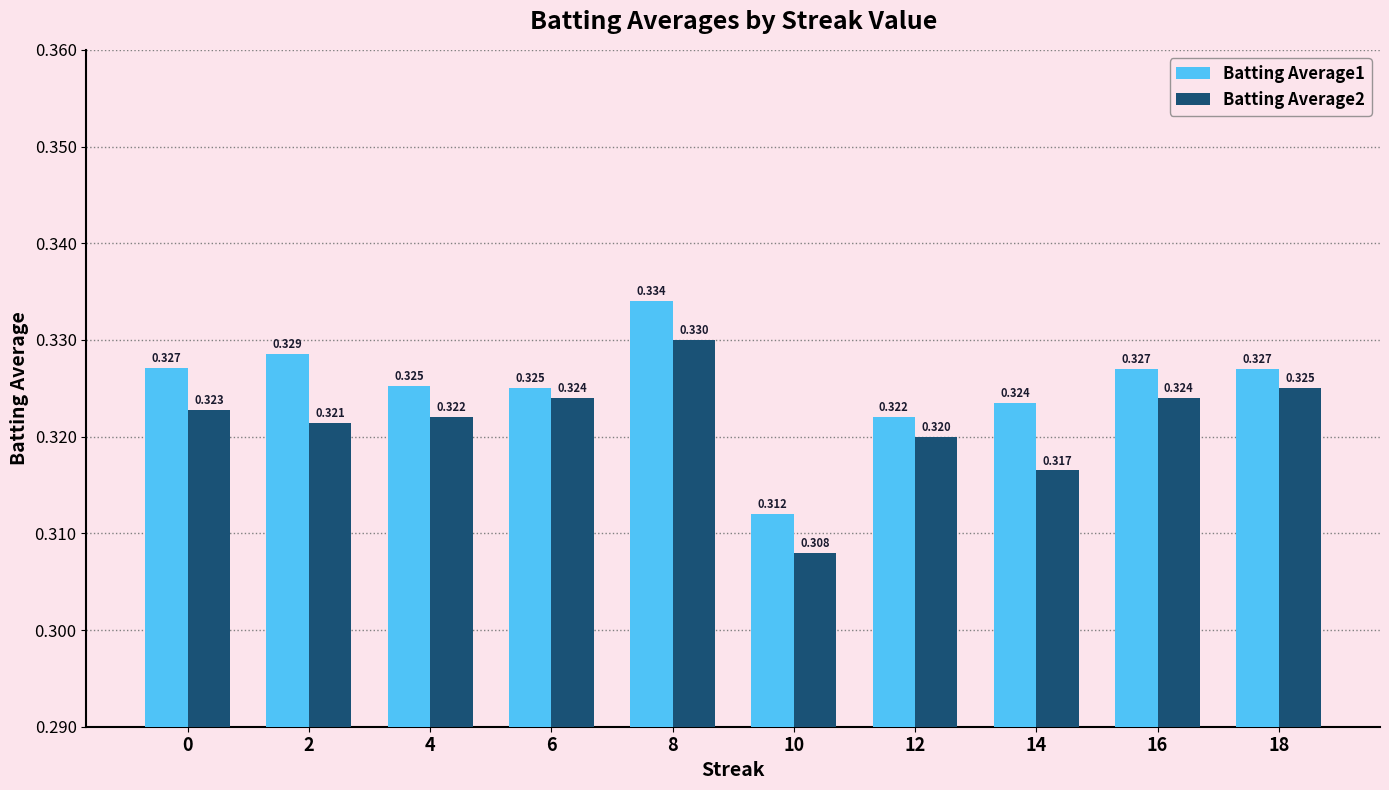

At which category does the chart reach its minimum across all series?

10